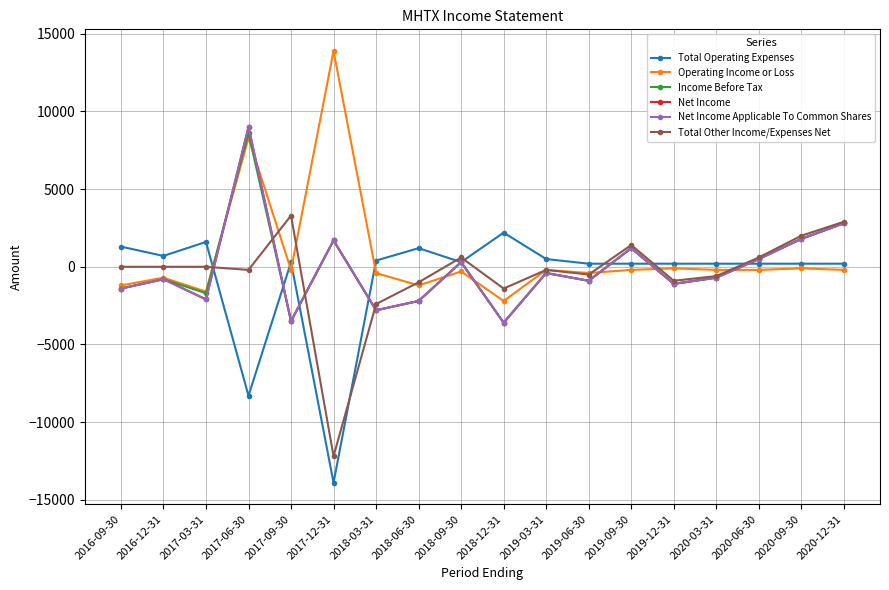

How many values in Total Operating Expenses are below zero?

2